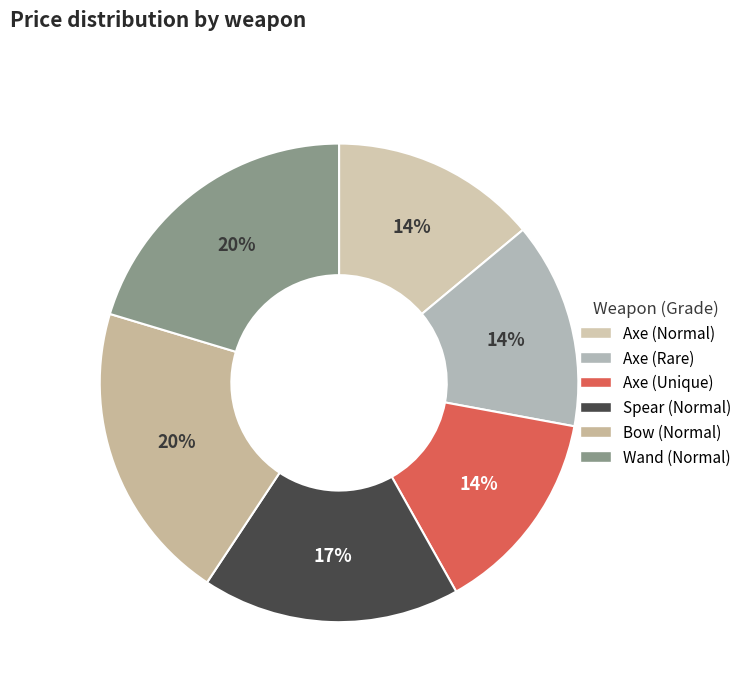

Which has a higher value, Axe (Unique) or Spear (Normal)?

Spear (Normal)